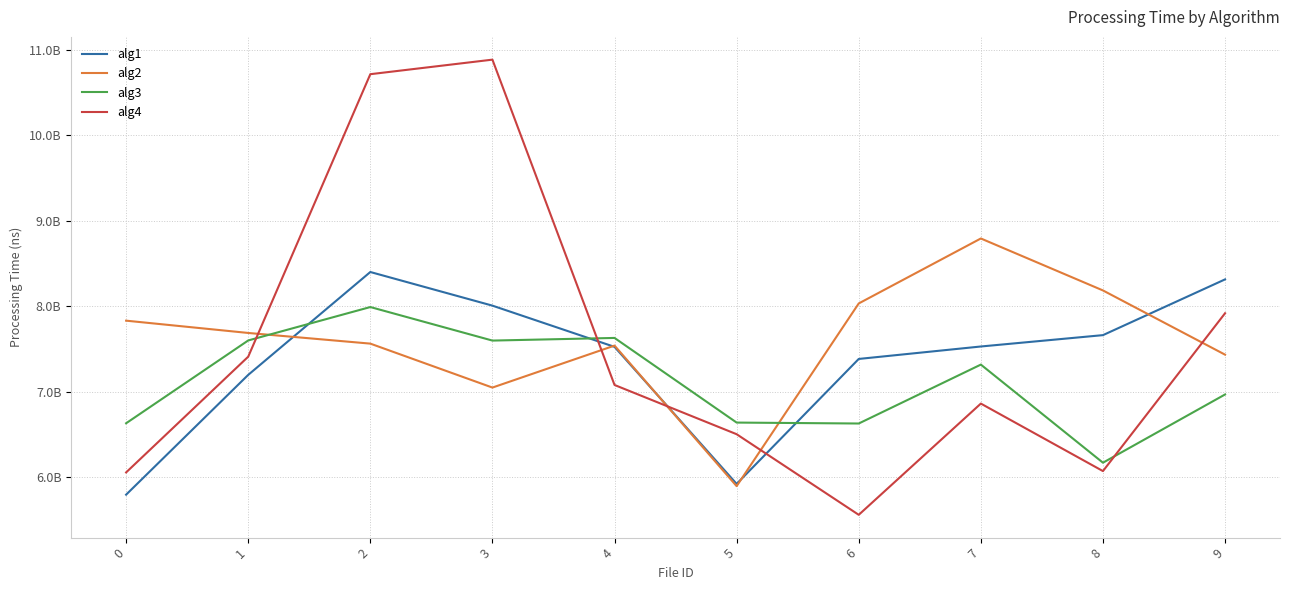

Which series changed the most between 0 and 2?

alg4